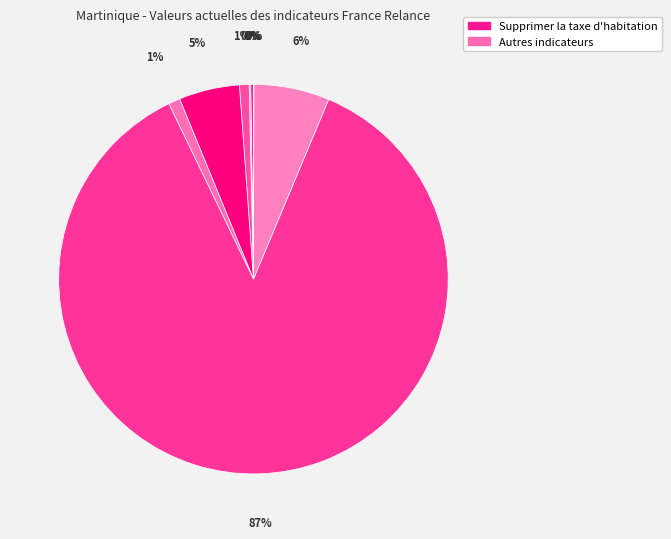

Rank the categories by value from highest to lowest.

Supprimer la taxe d'habitation, Renforcer les compétences, Plan 1 jeune 1 solution, Pacte d'ambition pour l'insertion, Développer l'apprentissage, Numérisation (chèque numérique), Numérisation (diagnostics), Égalité professionnelle, Aide de France Relance aux entreprises